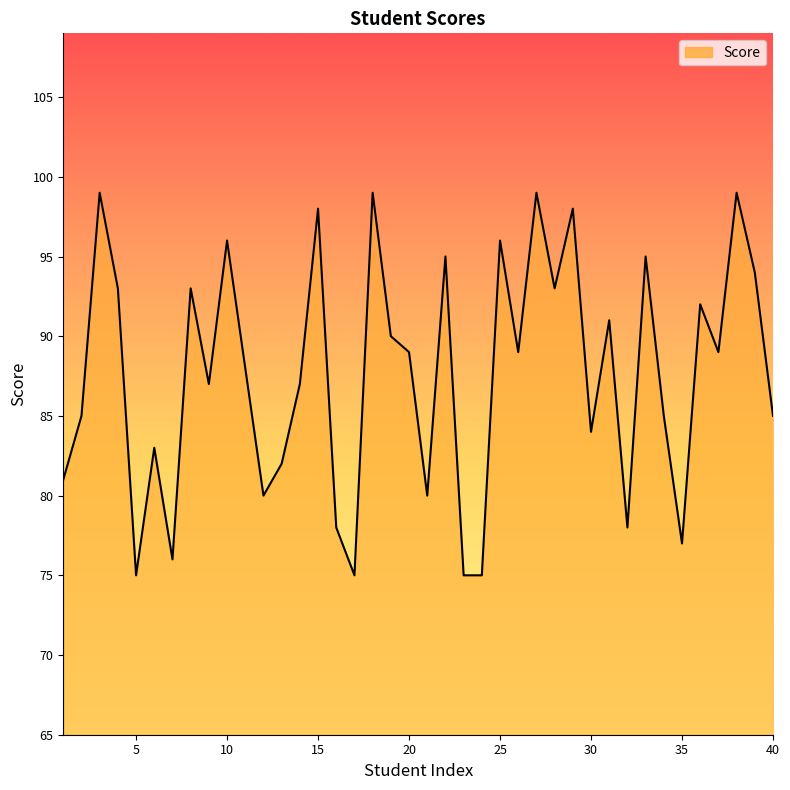

What is the difference between the maximum and minimum values?

24